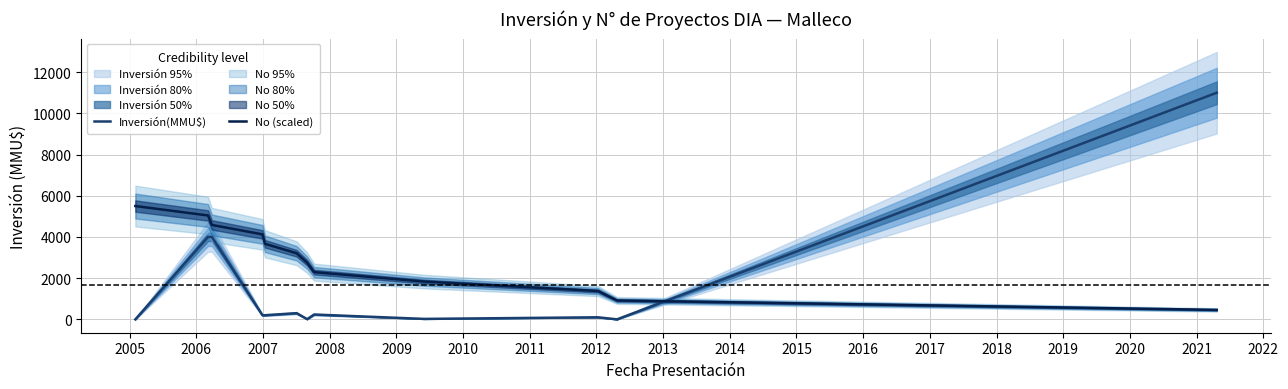

What is the maximum value for No (scaled)?

5500.0